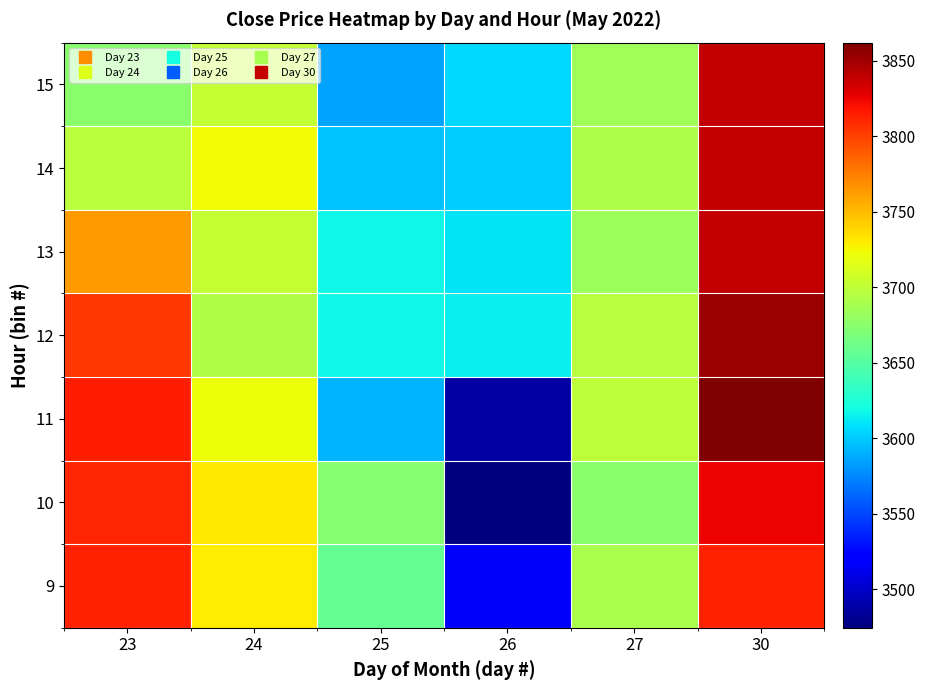

At how many categories does at least one series exceed 3581?

6